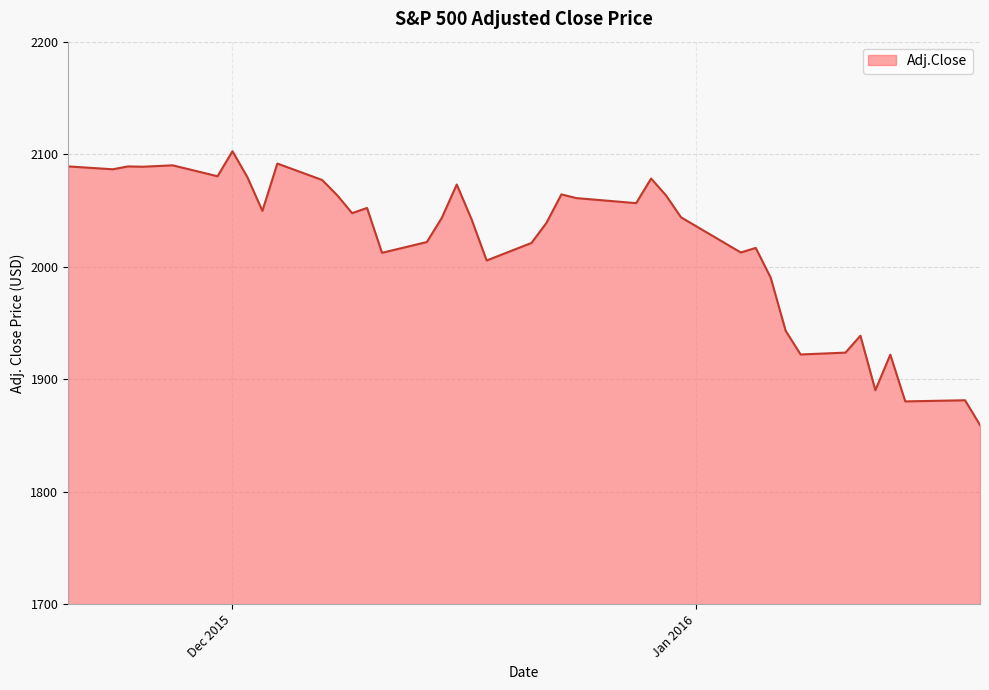

How many lines are shown in the chart?

1